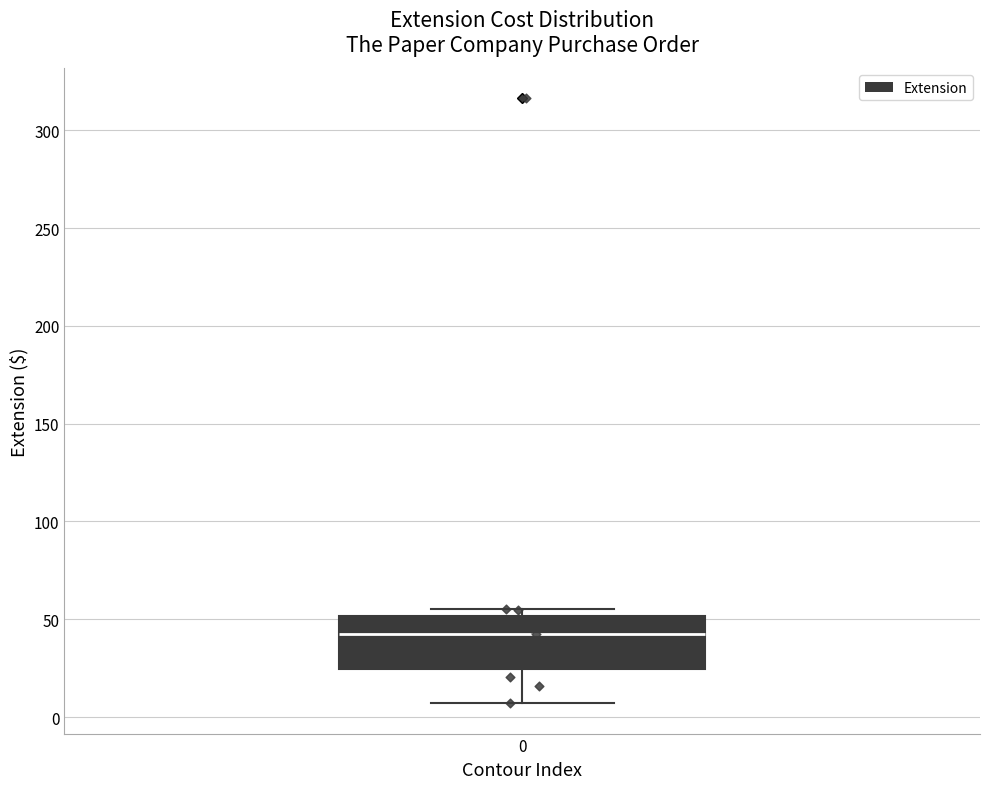

Transcribe this box plot: give where the median line is, the range the box spans, and where the two whiskers end, as read against the y-axis. The values are not printed on the chart, so give them approximately, as read against the axis.

median 45, box 25 to 50, whiskers 5 to 55